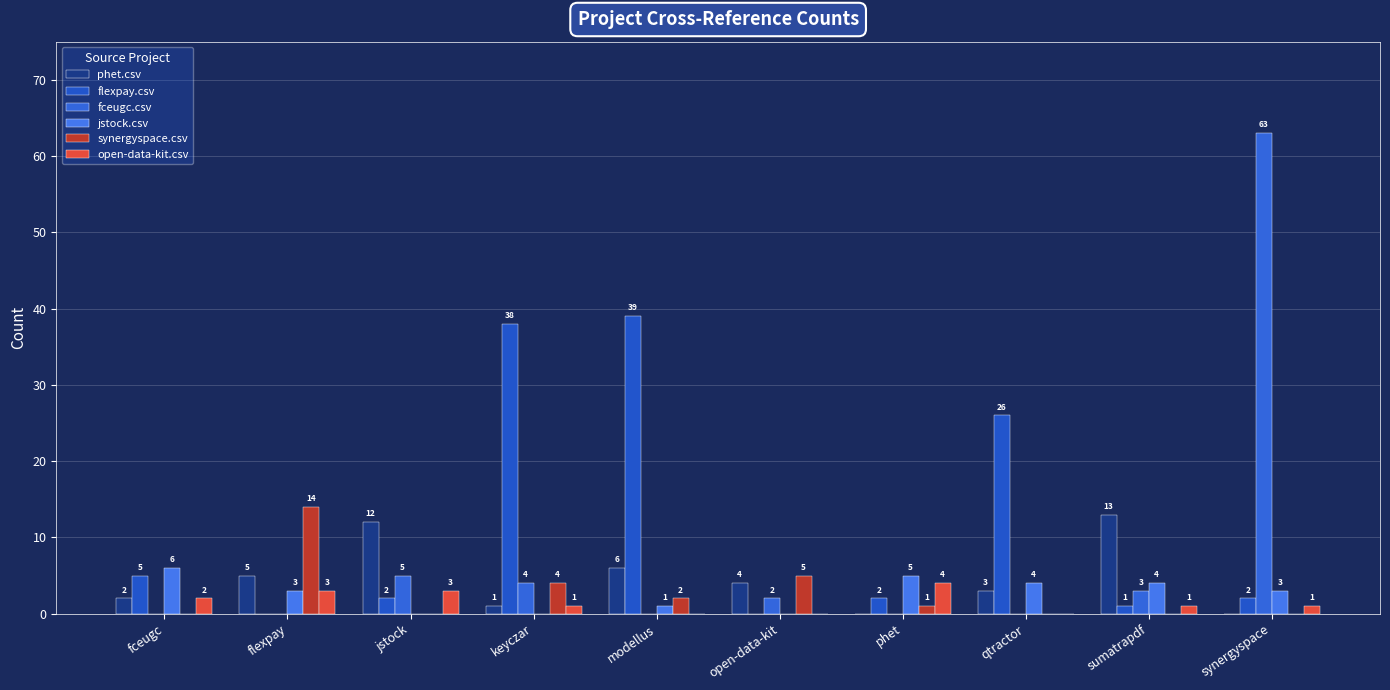

At which label does phet.csv reach its peak?

sumatrapdf